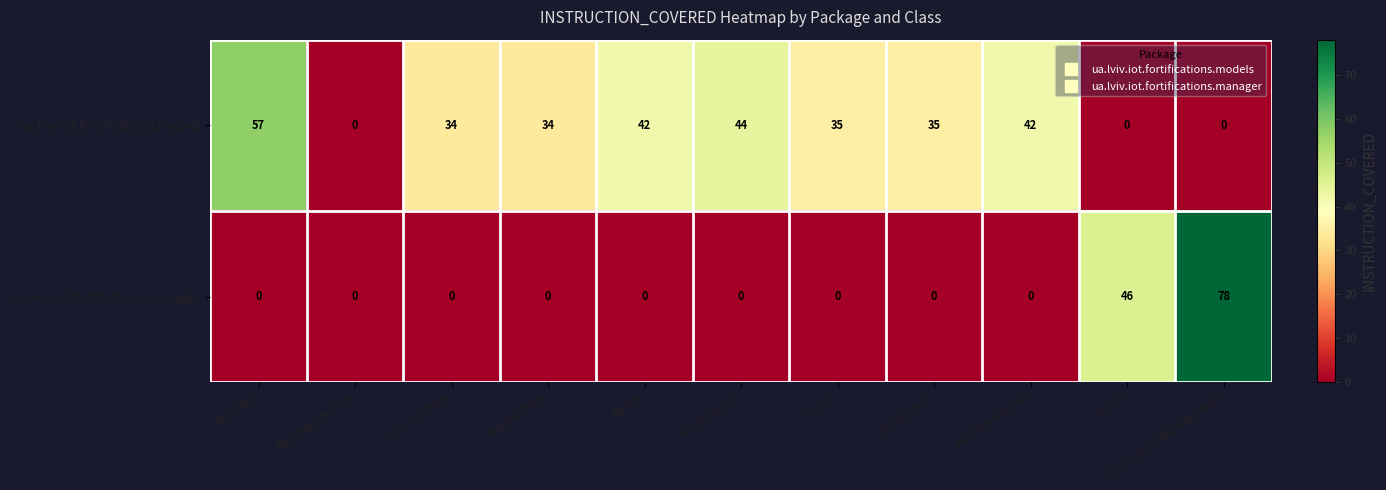

Between Blindage and Writer, which series saw the biggest shift?

ua.lviv.iot.fortifications.models